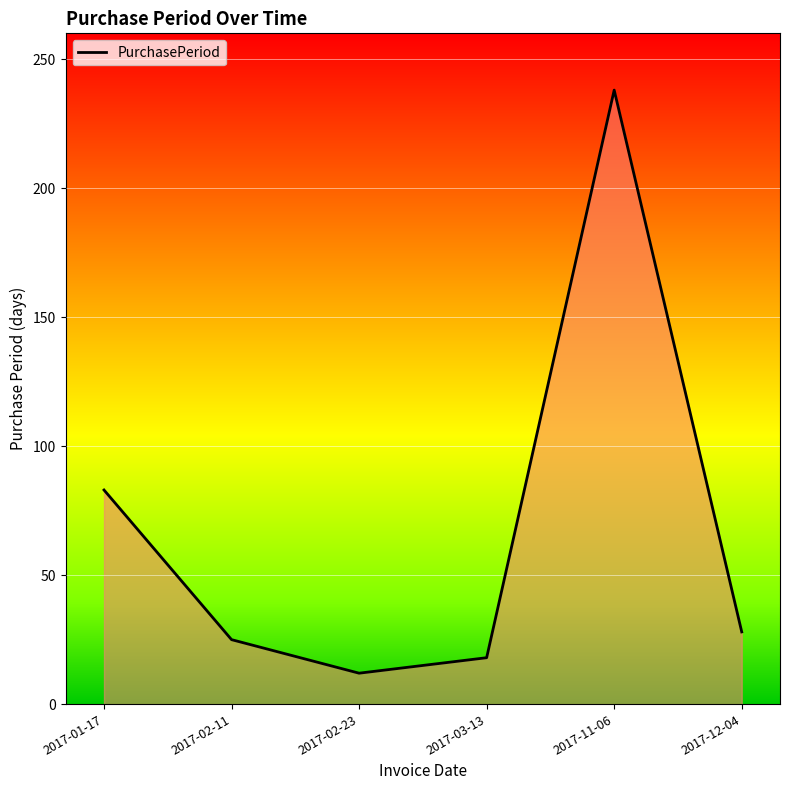

Does the chart display data point markers on the line(s)?

No